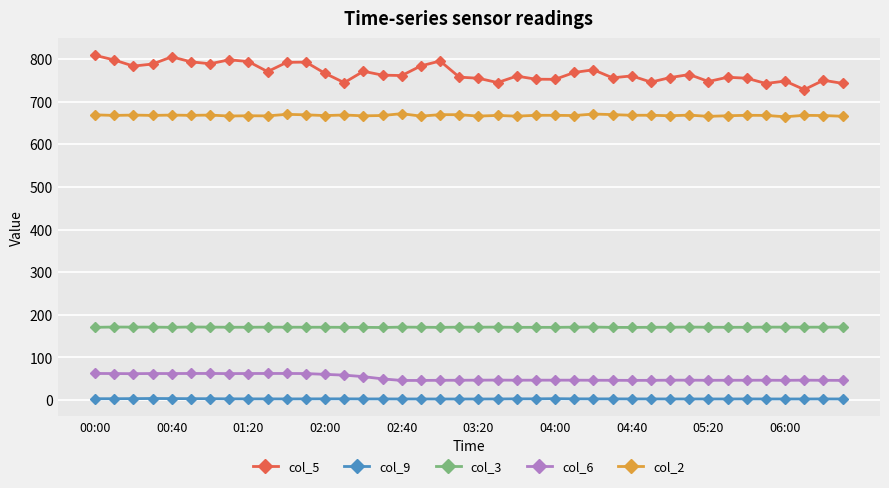

Which series has the widest spread of values?

col_5